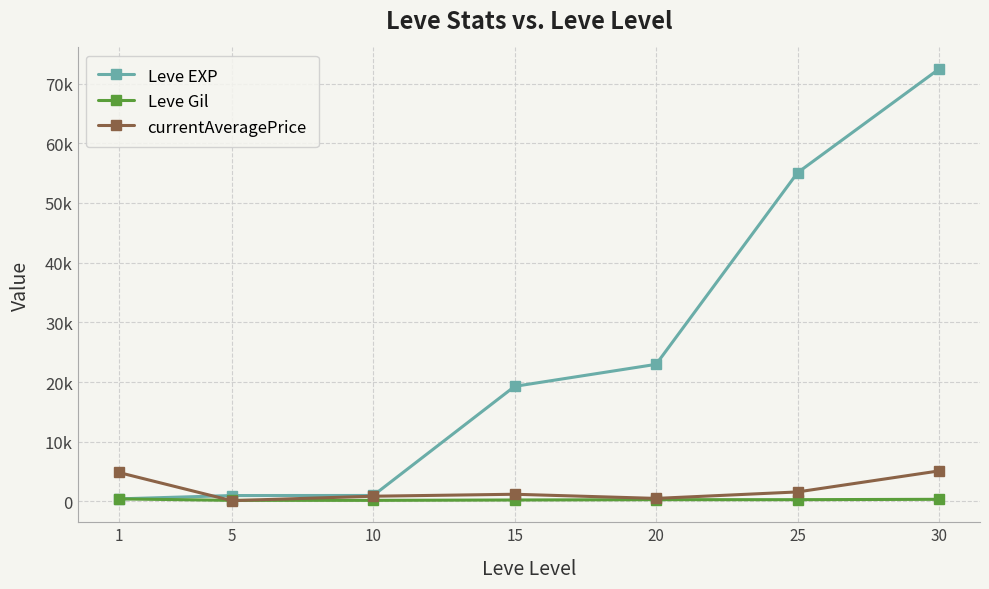

Rank the series at 20 from lowest to highest value.

Leve Gil, currentAveragePrice, Leve EXP